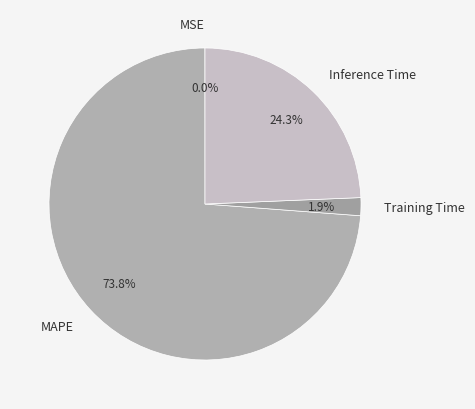

Which category has the biggest portion of the pie?

MAPE